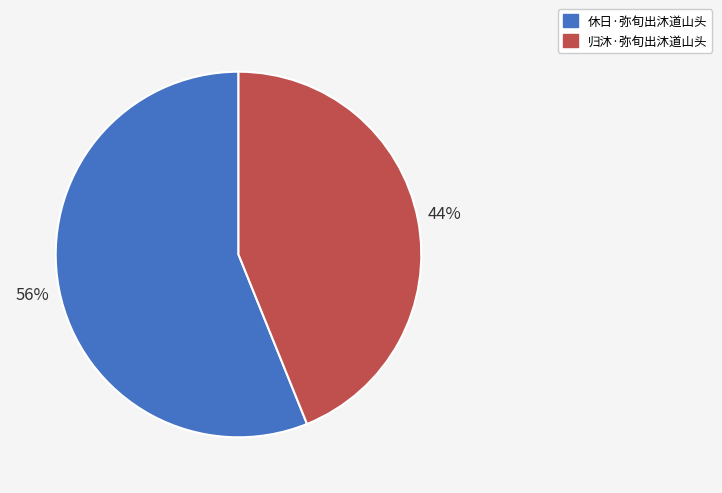

Is the sum of 休日·弥旬出沐道山头 and 归沐·弥旬出沐道山头 greater than half?

Yes